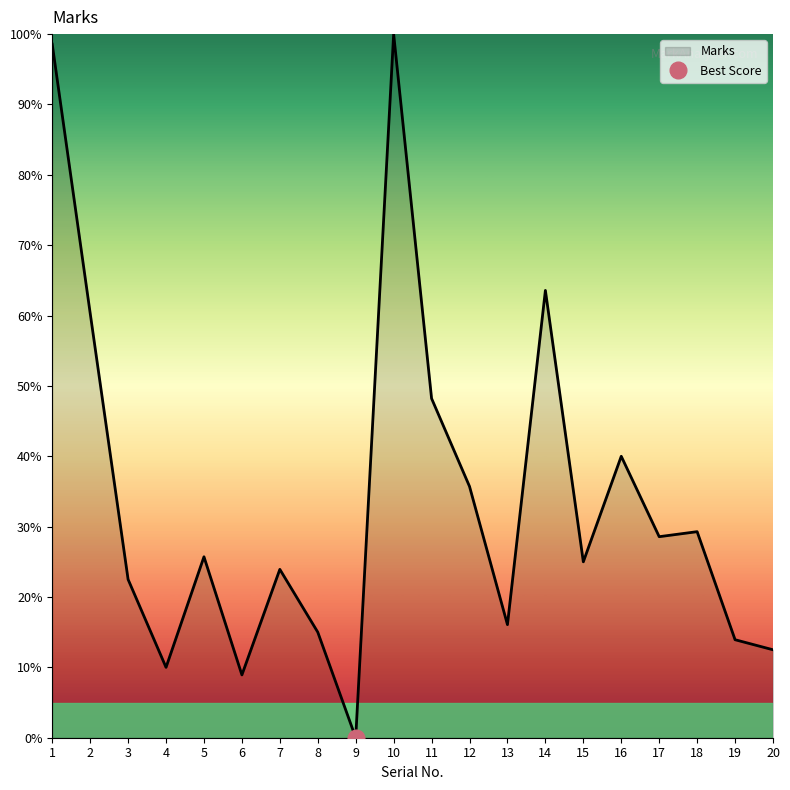

What is the greatest value displayed?

100.0